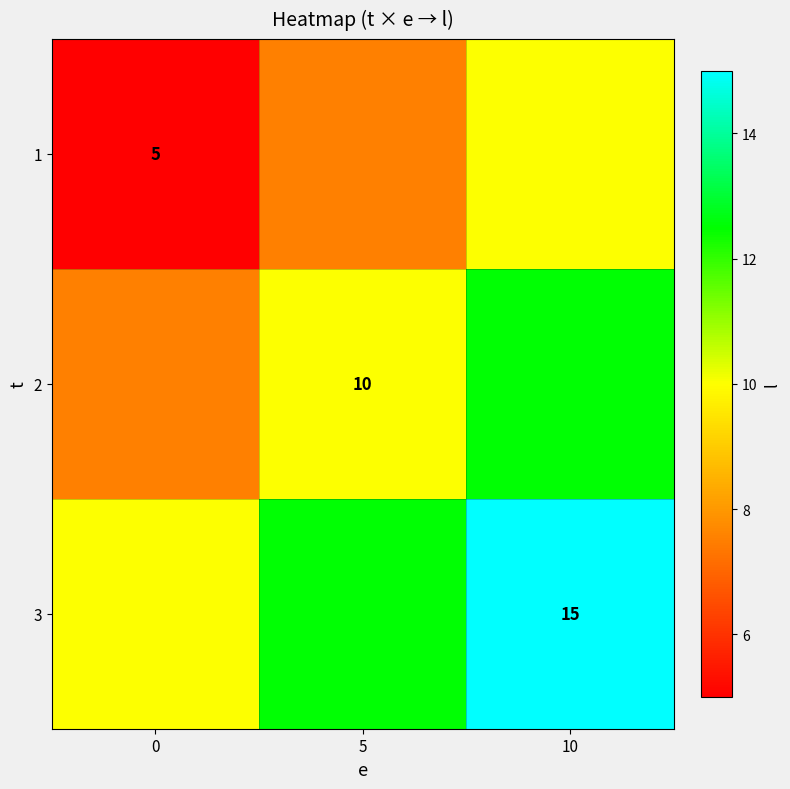

Is it true that 2 equals 10.0 at 5?

True